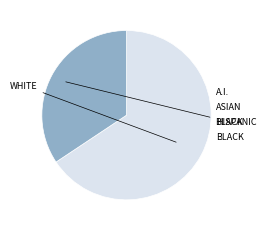

Does any single category account for the majority?

Yes